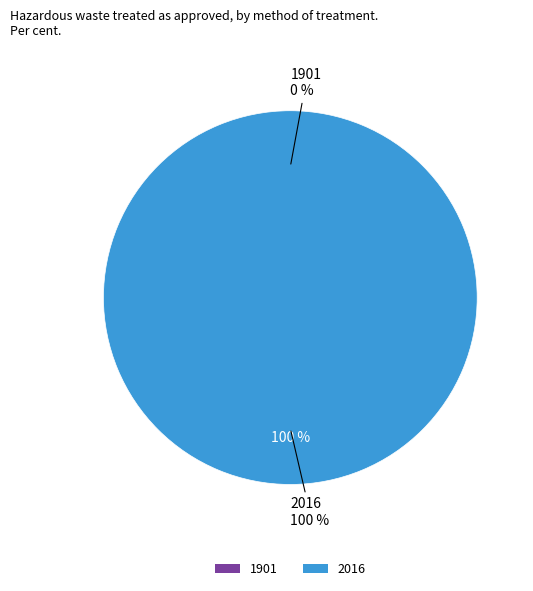

How many slices are in this pie chart?

2